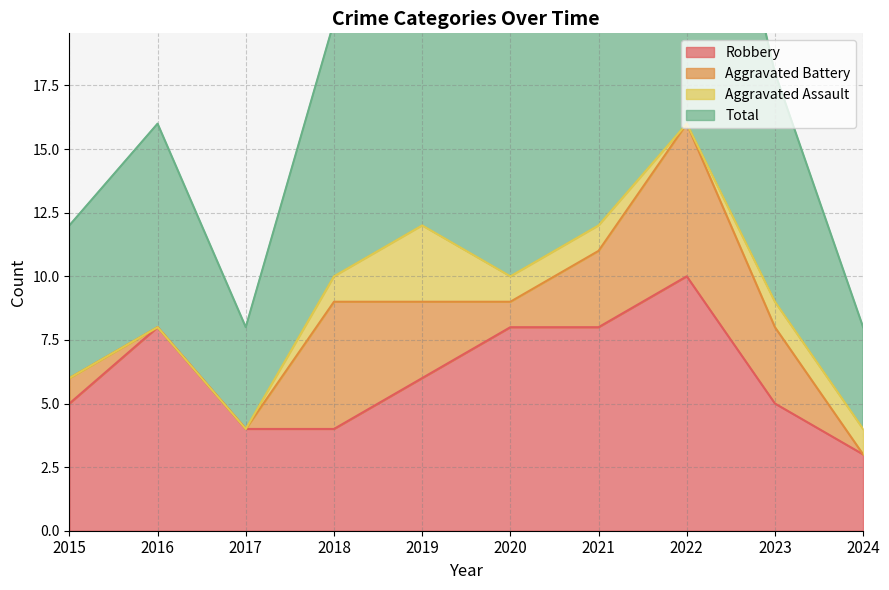

Between 2020 and 2022, which series saw the biggest shift?

Total